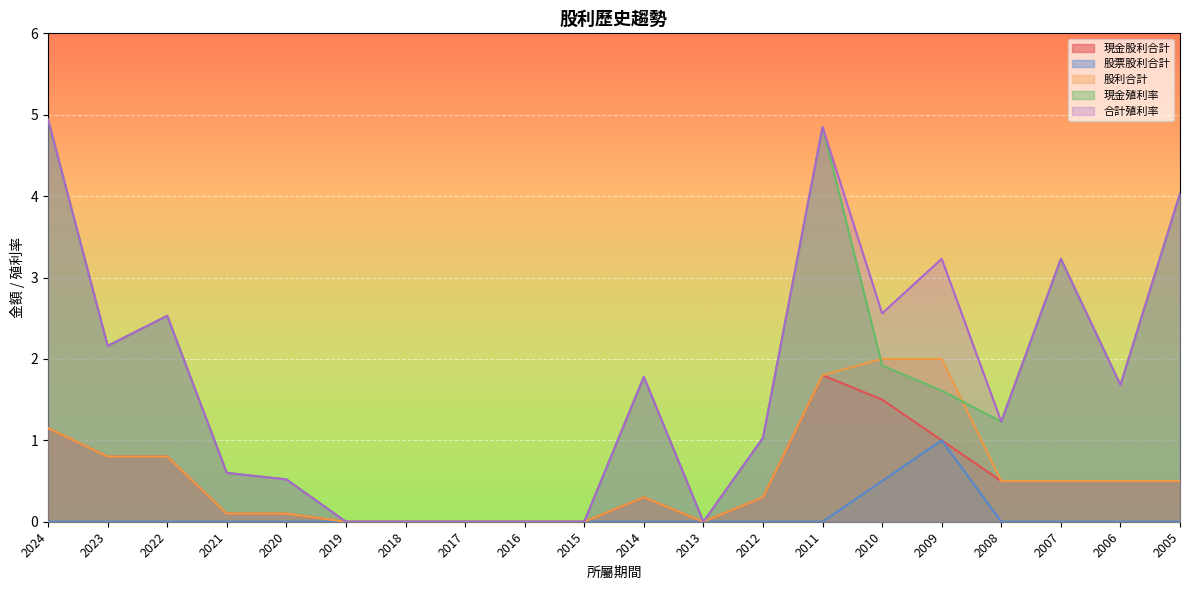

Between 2014 and 2012, which series saw the biggest shift?

現金殖利率